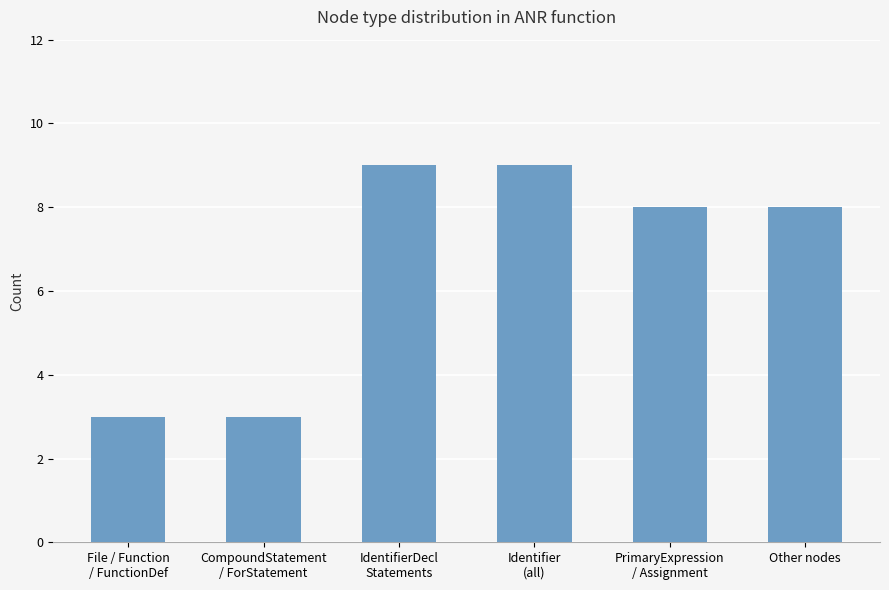

The value at Other nodes is 11. True or false?

False